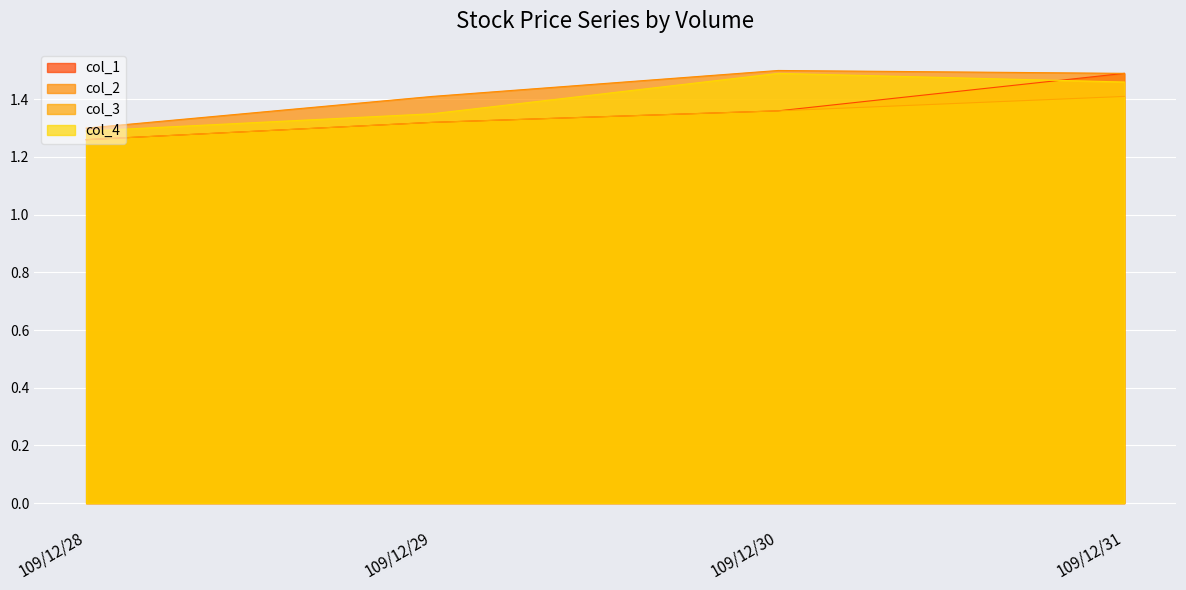

At 109/12/30, list the series in order from smallest to largest.

col_1, col_3, col_4, col_2